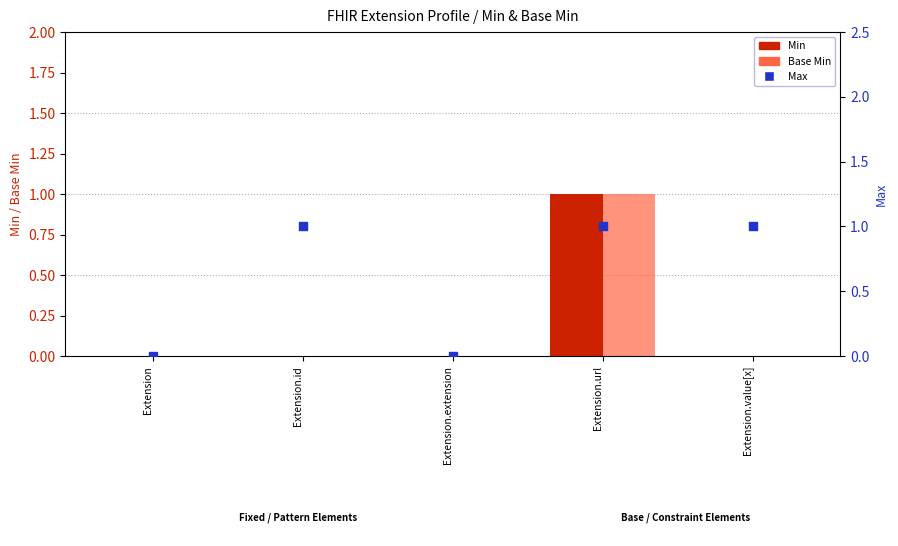

Which series reaches the minimum Y coordinate?

Min